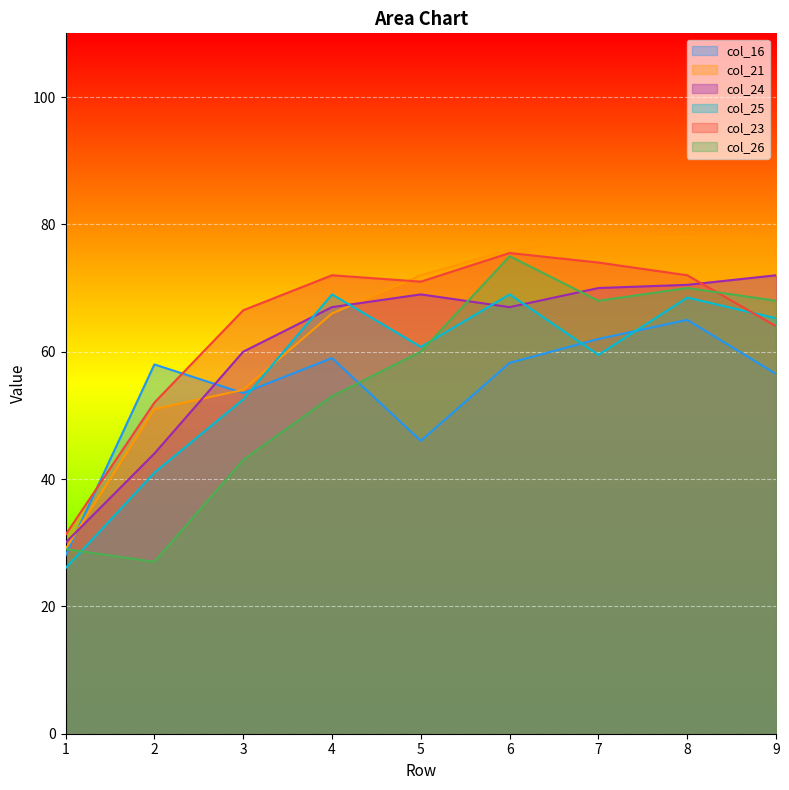

What is the sum of the col_25 values at 6 and 4?

138.0